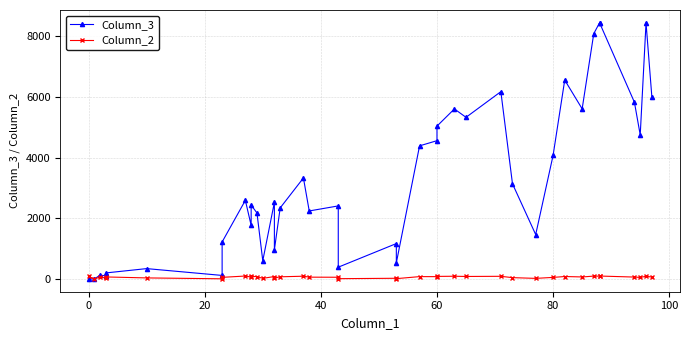

What is the average value of the Column_3 series?

3239